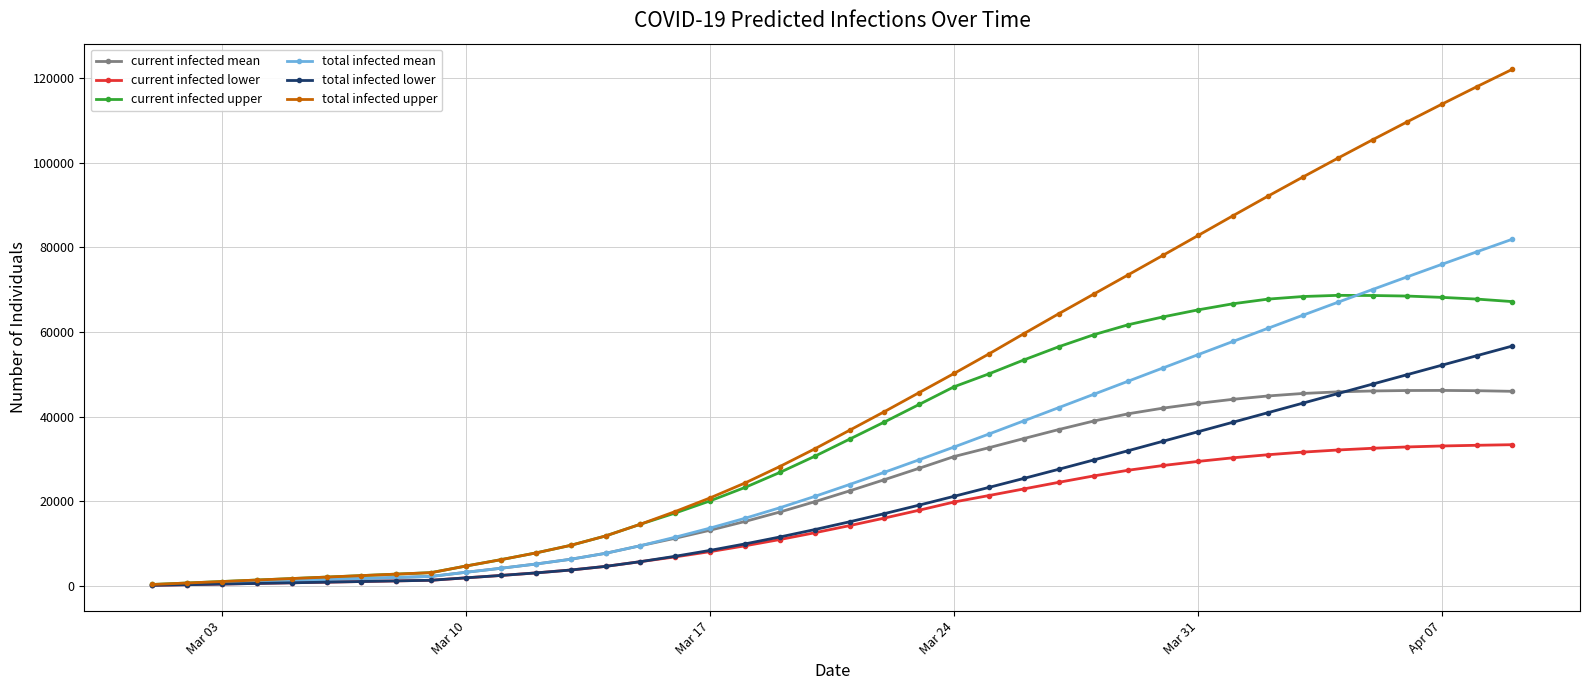

Rank the series by their maximum value, from highest to lowest.

total infected upper, total infected mean, current infected upper, total infected lower, current infected mean, current infected lower